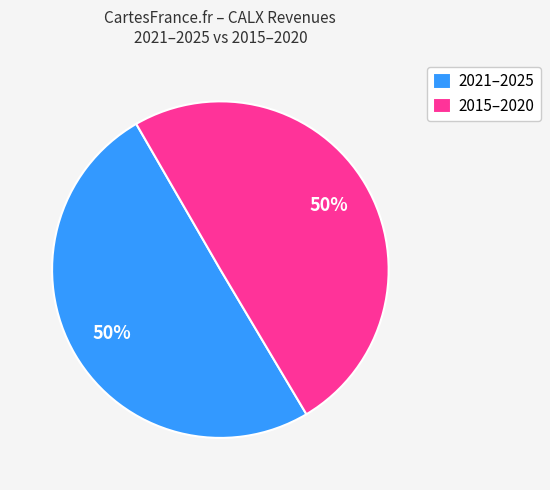

To the nearest percent, what is the average slice percentage?

50%